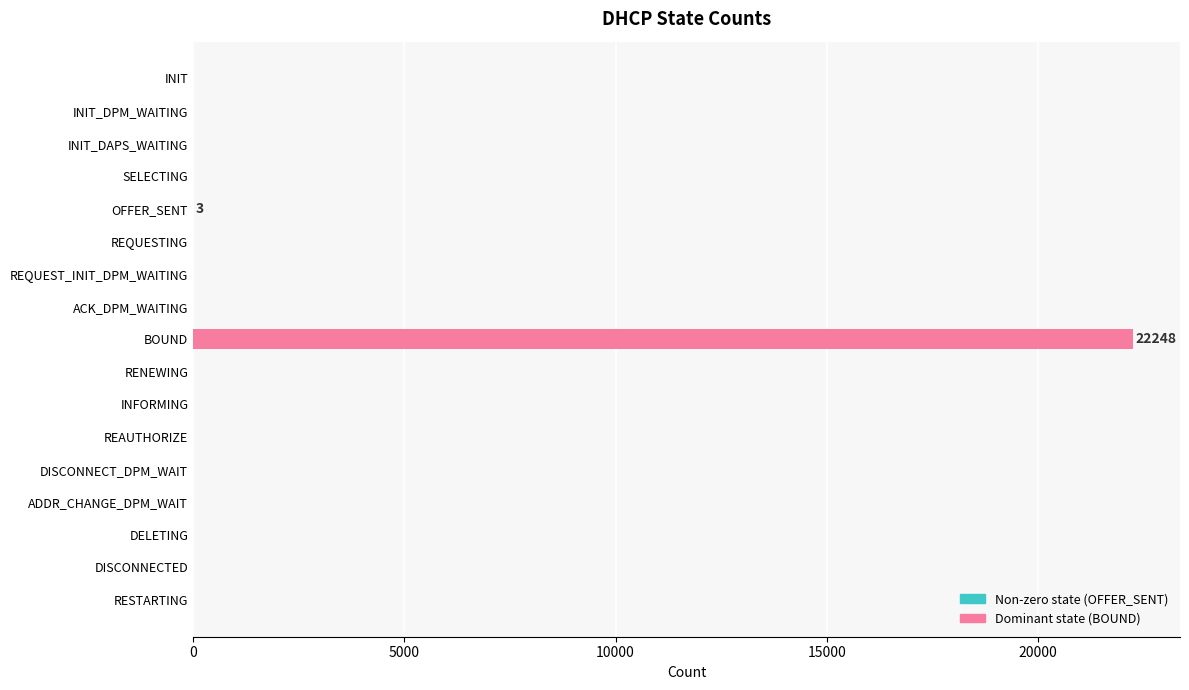

What is the sum of all values?

22251